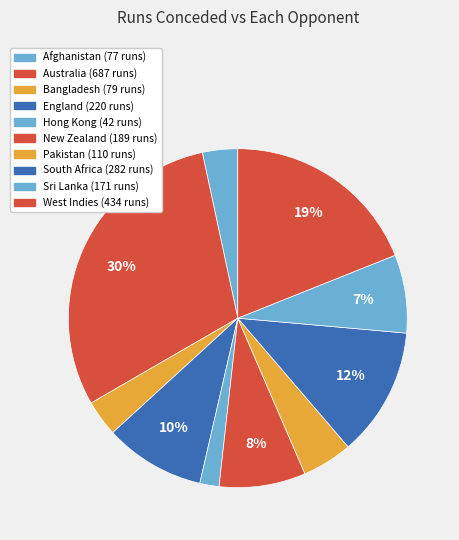

To the nearest percent, what is the difference between the largest and smallest slice percentages?

28%